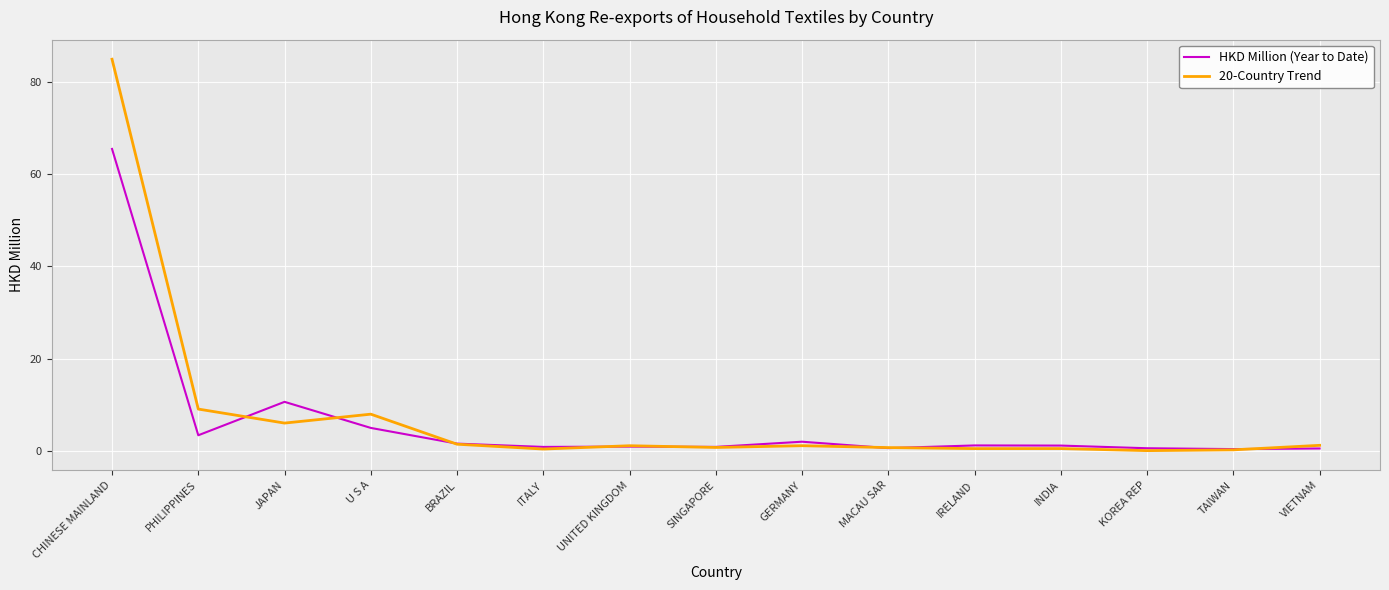

What are all the series names shown in the legend?

HKD Million (Year to Date), 20-Country Trend